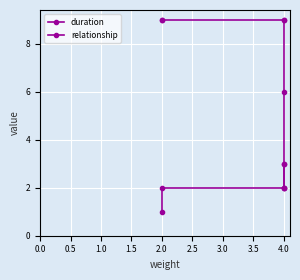

What is the approximate value of relationship at 2.0?

9